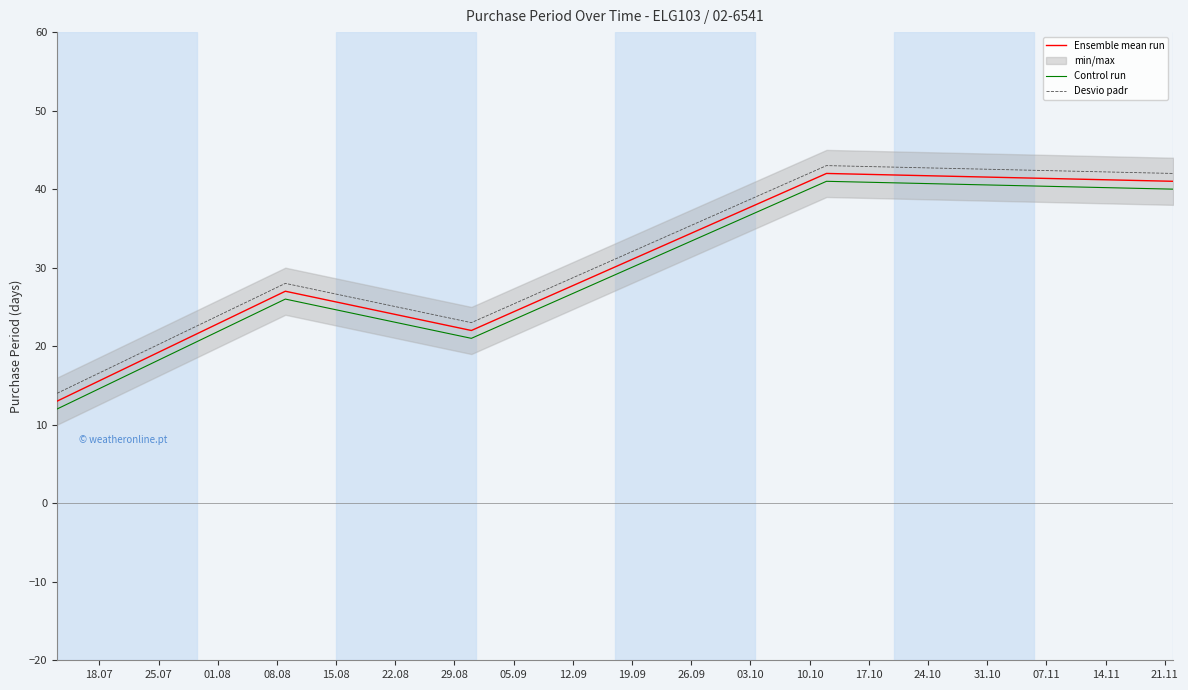

True or false: Control run and Desvio padr intersect in this chart.

False